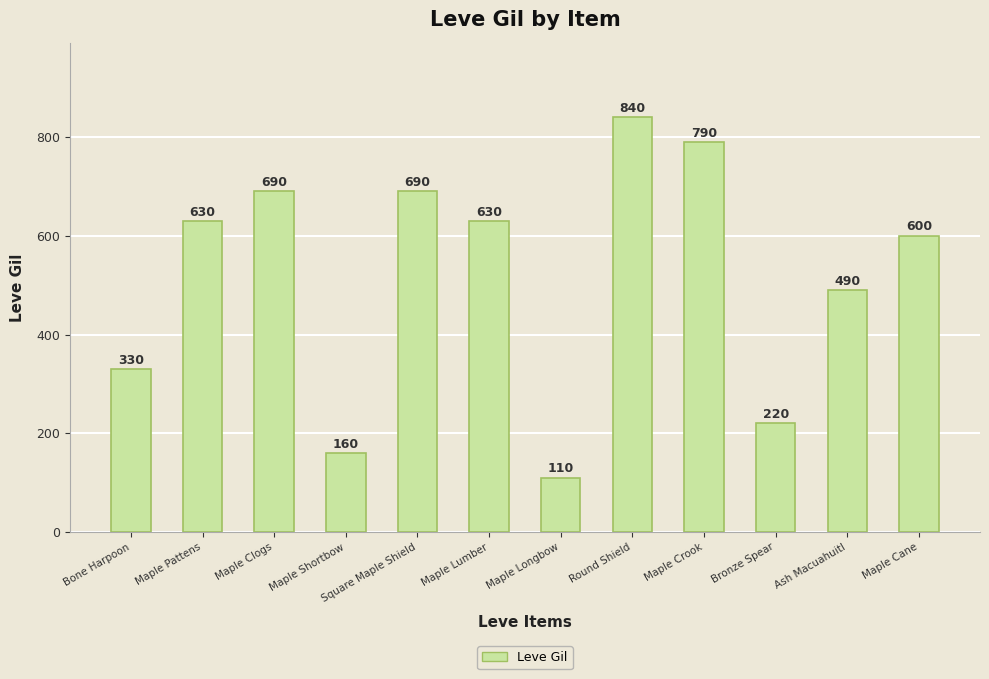

The chart shows a value of 330 at Bone Harpoon. True or false?

True